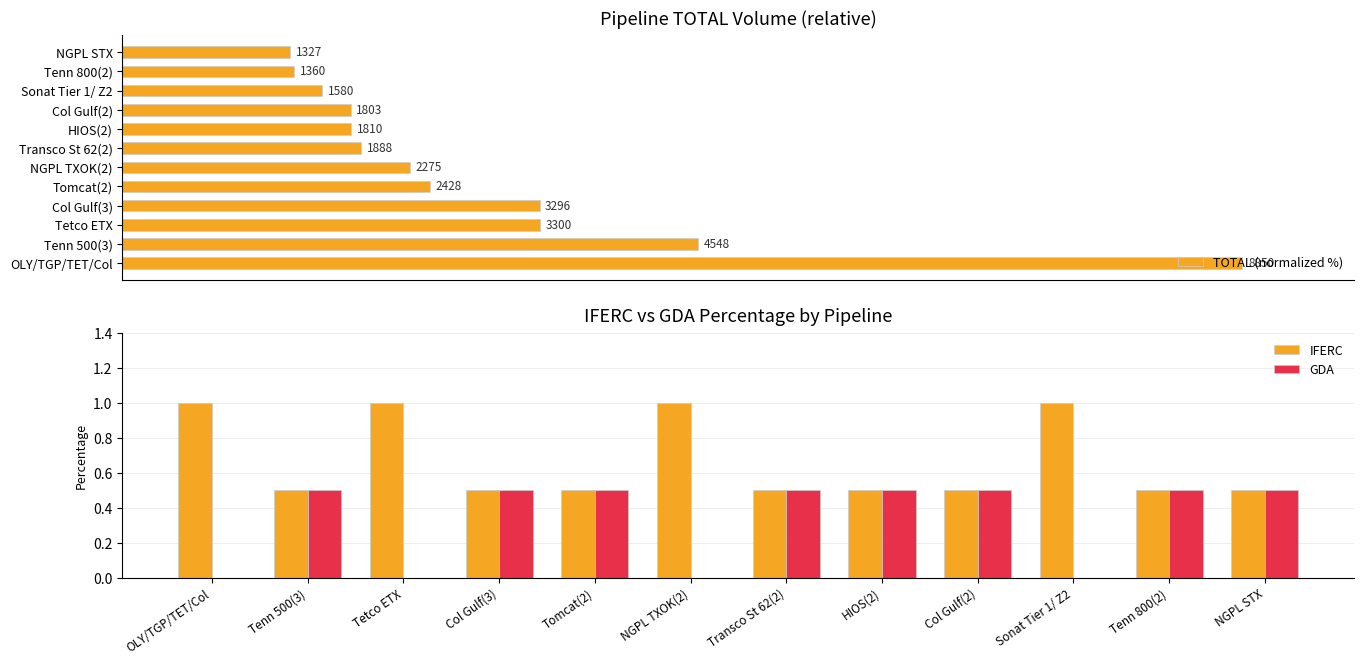

Reading left to right, list all the values displayed in this chart.

TOTAL (normalized %): 100.0	51.4	37.3	37.2	27.4	25.7	21.3	20.5	20.4	17.9	15.4	15.0
IFERC: 1.0	0.5	1.0	0.5	0.5	1.0	0.5	0.5	0.5	1.0	0.5	0.5
GDA: 0.0	0.5	0.0	0.5	0.5	0.0	0.5	0.5	0.5	0.0	0.5	0.5